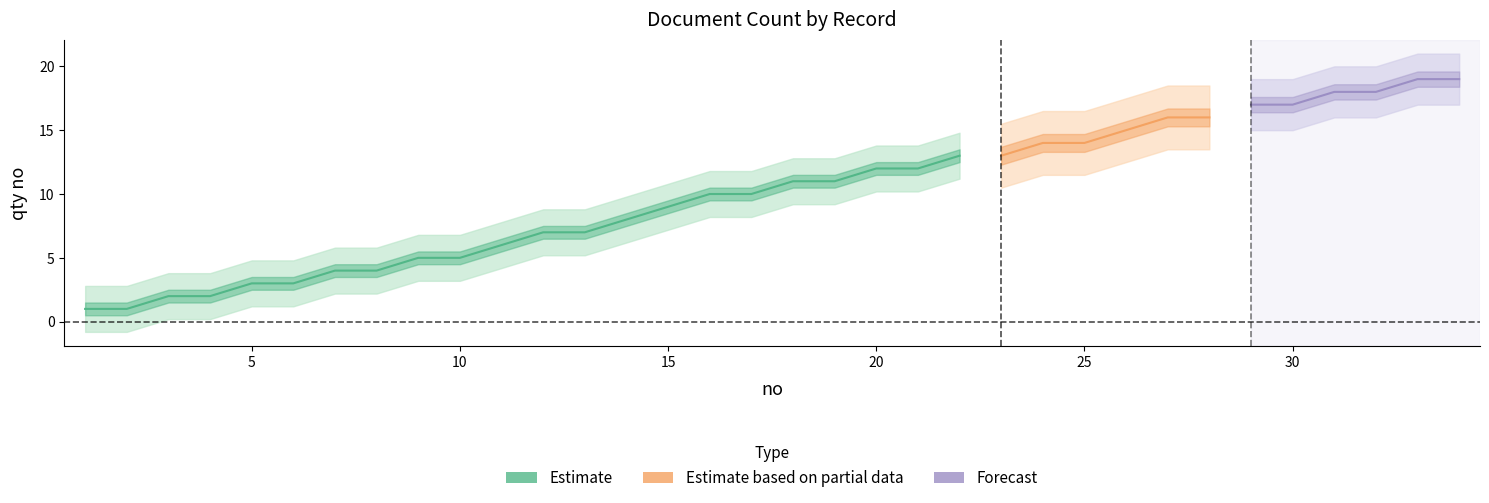

Reading left to right, list all the values displayed in this chart.

1=1	2=1	3=2	4=2	5=3	6=3	7=4	8=4	9=5	10=5	11=6	12=7	13=7	14=8	15=9	16=10	17=10	18=11	19=11	20=12	21=12	22=13	23=13	24=14	25=14	26=15	27=16	28=16	29=17	30=17	31=18	32=18	33=19	34=19